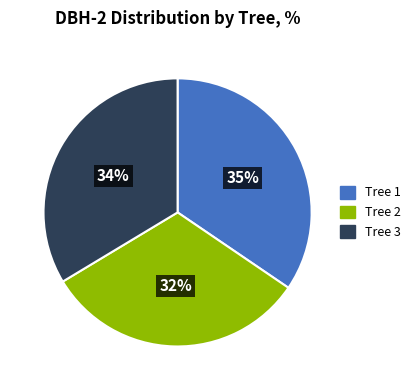

To the nearest percent, what is the difference between the largest and smallest slice percentages?

3%